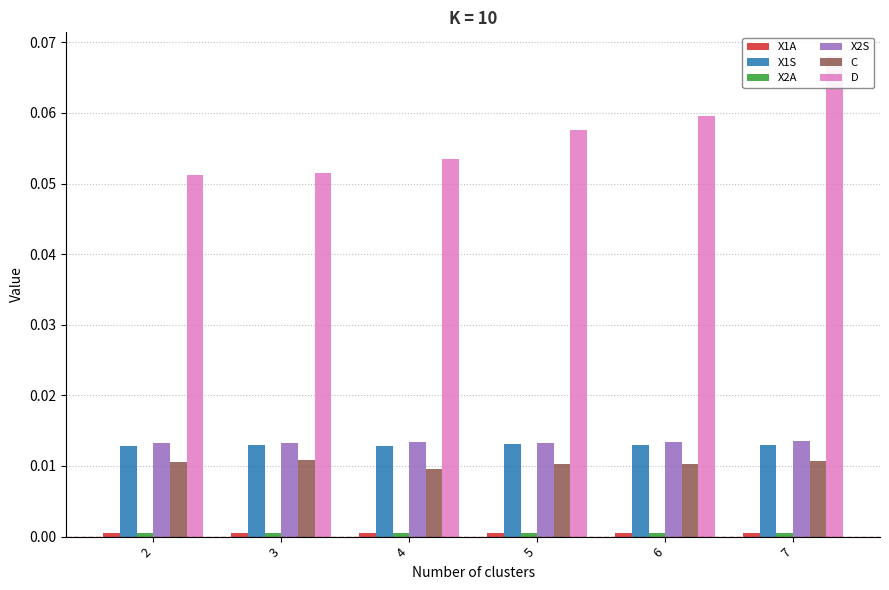

How many series are shown in this chart?

6